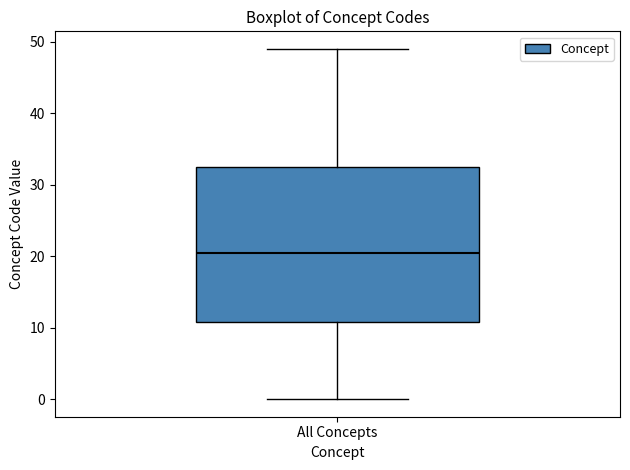

Read this box plot against the y-axis: the position of the median line, the range covered by the box, and the ends of both whiskers. The values are not printed on the chart, so give them approximately, as read against the axis.

median 21, box 11 to 33, whiskers 0 to 49